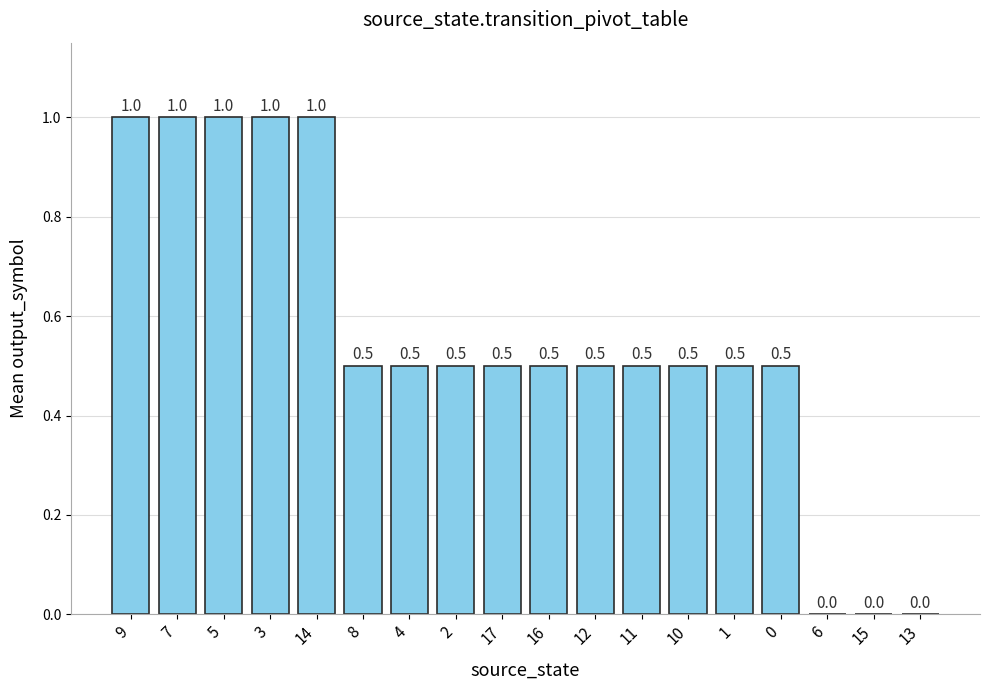

What is the greatest value displayed?

1.0